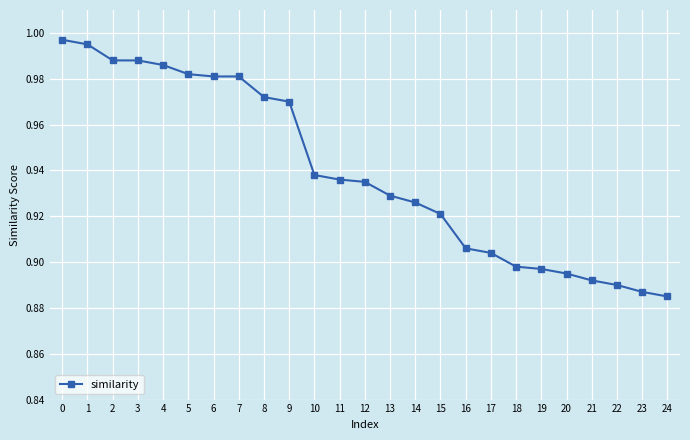

What is the difference between the second highest and minimum values?

0.1